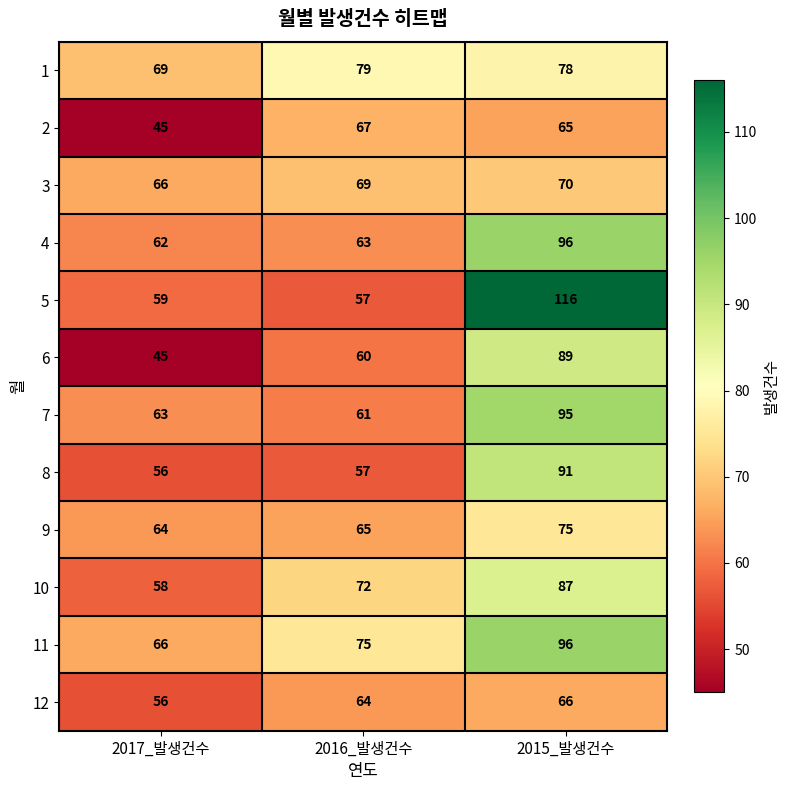

At which label is 3 closest to 68?

2016_발생건수